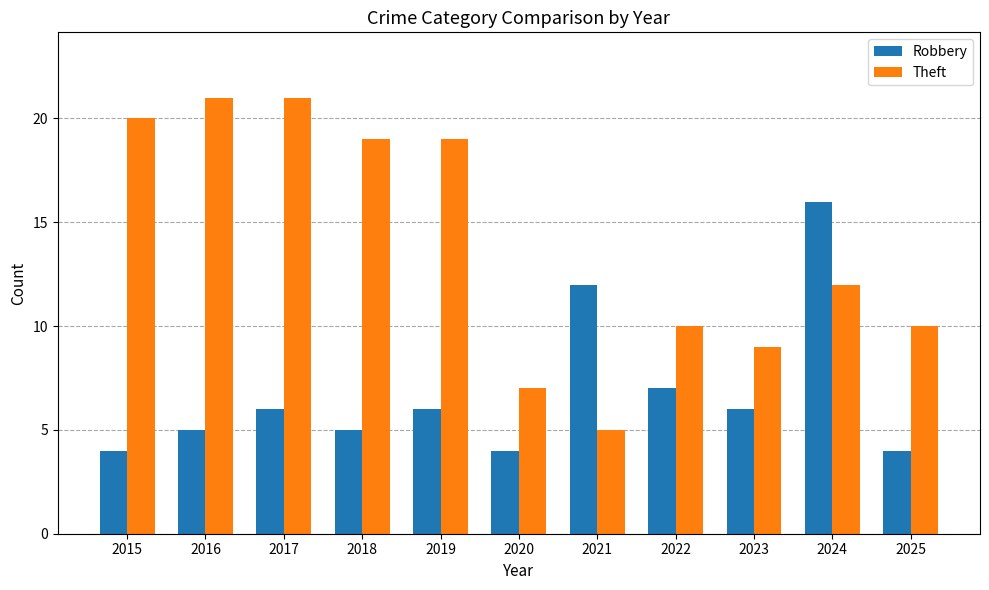

Are the bars grouped side by side (vs. stacked)?

Yes